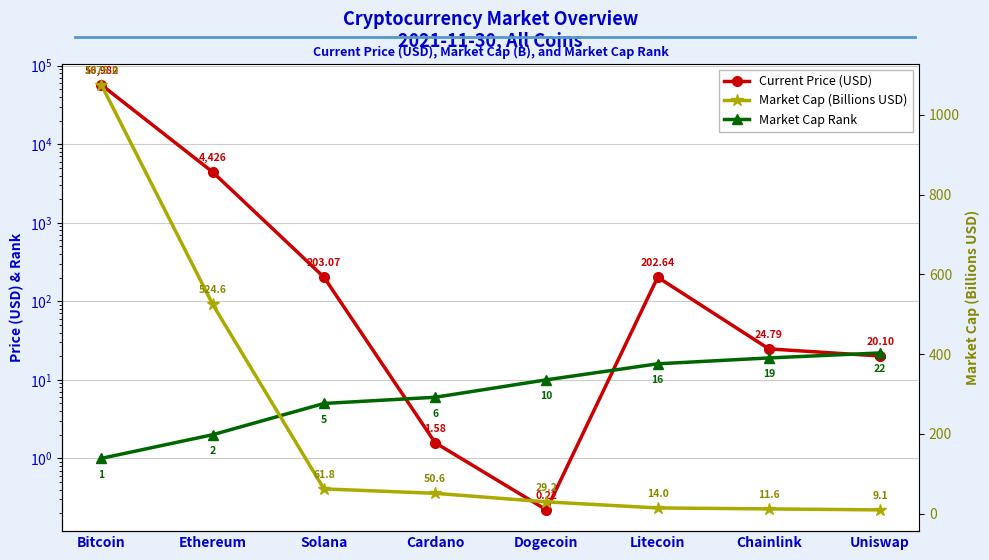

Is it true that Current Price (USD) equals 78992.8 at Bitcoin?

False